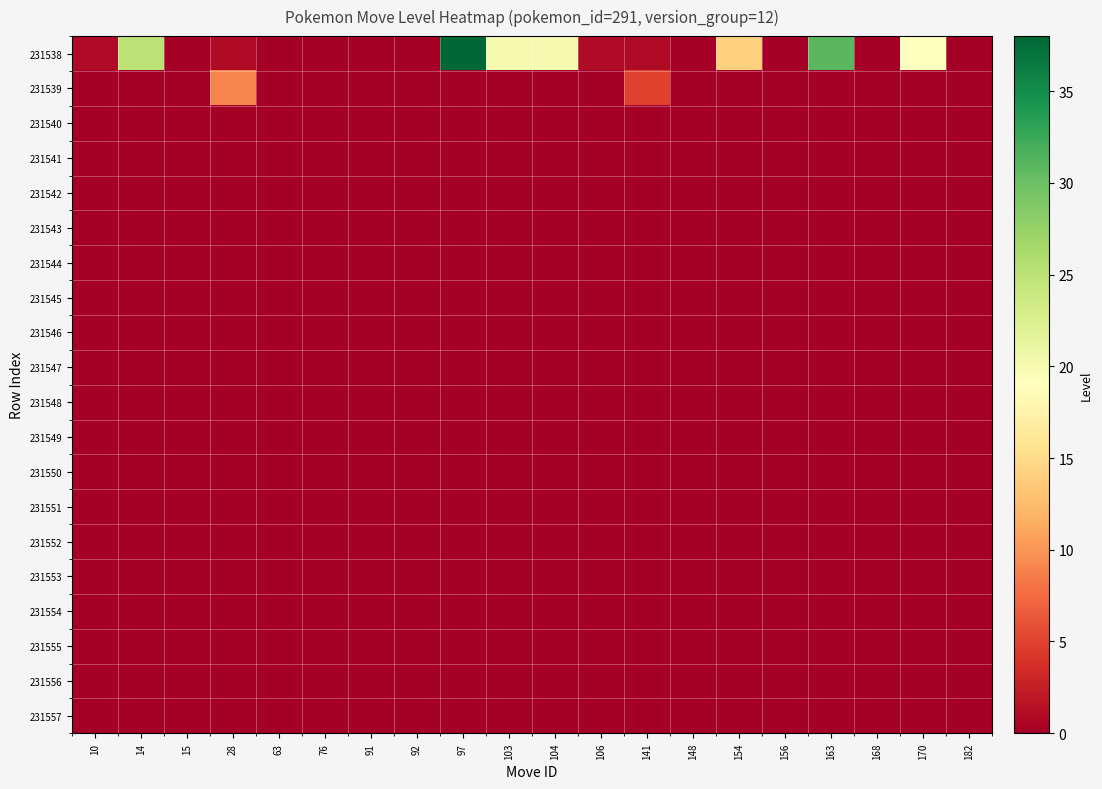

Reading right to left, list all the values displayed in this chart.

231538: 182=0	170=19	168=0	163=31	156=0	154=14	148=0	141=1	106=1	104=20	103=20	97=38	92=0	91=0	76=0	63=0	28=1	15=0	14=25	10=1
231539: 182=0	170=0	168=0	163=0	156=0	154=0	148=0	141=5	106=0	104=0	103=0	97=0	92=0	91=0	76=0	63=0	28=9	15=0	14=0	10=0
231540: 182=0	170=0	168=0	163=0	156=0	154=0	148=0	141=0	106=0	104=0	103=0	97=0	92=0	91=0	76=0	63=0	28=0	15=0	14=0	10=0
231541: 182=0	170=0	168=0	163=0	156=0	154=0	148=0	141=0	106=0	104=0	103=0	97=0	92=0	91=0	76=0	63=0	28=0	15=0	14=0	10=0
231542: 182=0	170=0	168=0	163=0	156=0	154=0	148=0	141=0	106=0	104=0	103=0	97=0	92=0	91=0	76=0	63=0	28=0	15=0	14=0	10=0
231543: 182=0	170=0	168=0	163=0	156=0	154=0	148=0	141=0	106=0	104=0	103=0	97=0	92=0	91=0	76=0	63=0	28=0	15=0	14=0	10=0
231544: 182=0	170=0	168=0	163=0	156=0	154=0	148=0	141=0	106=0	104=0	103=0	97=0	92=0	91=0	76=0	63=0	28=0	15=0	14=0	10=0
231545: 182=0	170=0	168=0	163=0	156=0	154=0	148=0	141=0	106=0	104=0	103=0	97=0	92=0	91=0	76=0	63=0	28=0	15=0	14=0	10=0
231546: 182=0	170=0	168=0	163=0	156=0	154=0	148=0	141=0	106=0	104=0	103=0	97=0	92=0	91=0	76=0	63=0	28=0	15=0	14=0	10=0
231547: 182=0	170=0	168=0	163=0	156=0	154=0	148=0	141=0	106=0	104=0	103=0	97=0	92=0	91=0	76=0	63=0	28=0	15=0	14=0	10=0
231548: 182=0	170=0	168=0	163=0	156=0	154=0	148=0	141=0	106=0	104=0	103=0	97=0	92=0	91=0	76=0	63=0	28=0	15=0	14=0	10=0
231549: 182=0	170=0	168=0	163=0	156=0	154=0	148=0	141=0	106=0	104=0	103=0	97=0	92=0	91=0	76=0	63=0	28=0	15=0	14=0	10=0
231550: 182=0	170=0	168=0	163=0	156=0	154=0	148=0	141=0	106=0	104=0	103=0	97=0	92=0	91=0	76=0	63=0	28=0	15=0	14=0	10=0
231551: 182=0	170=0	168=0	163=0	156=0	154=0	148=0	141=0	106=0	104=0	103=0	97=0	92=0	91=0	76=0	63=0	28=0	15=0	14=0	10=0
231552: 182=0	170=0	168=0	163=0	156=0	154=0	148=0	141=0	106=0	104=0	103=0	97=0	92=0	91=0	76=0	63=0	28=0	15=0	14=0	10=0
231553: 182=0	170=0	168=0	163=0	156=0	154=0	148=0	141=0	106=0	104=0	103=0	97=0	92=0	91=0	76=0	63=0	28=0	15=0	14=0	10=0
231554: 182=0	170=0	168=0	163=0	156=0	154=0	148=0	141=0	106=0	104=0	103=0	97=0	92=0	91=0	76=0	63=0	28=0	15=0	14=0	10=0
231555: 182=0	170=0	168=0	163=0	156=0	154=0	148=0	141=0	106=0	104=0	103=0	97=0	92=0	91=0	76=0	63=0	28=0	15=0	14=0	10=0
231556: 182=0	170=0	168=0	163=0	156=0	154=0	148=0	141=0	106=0	104=0	103=0	97=0	92=0	91=0	76=0	63=0	28=0	15=0	14=0	10=0
231557: 182=0	170=0	168=0	163=0	156=0	154=0	148=0	141=0	106=0	104=0	103=0	97=0	92=0	91=0	76=0	63=0	28=0	15=0	14=0	10=0